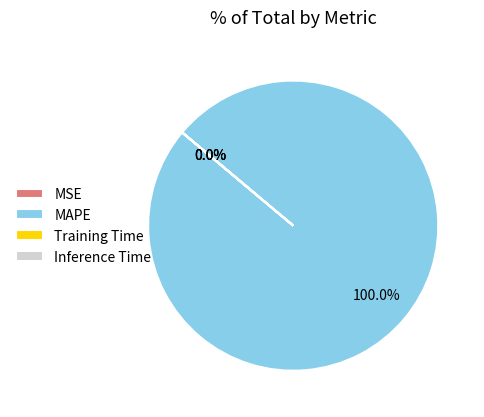

Count the number of slices in the pie.

4